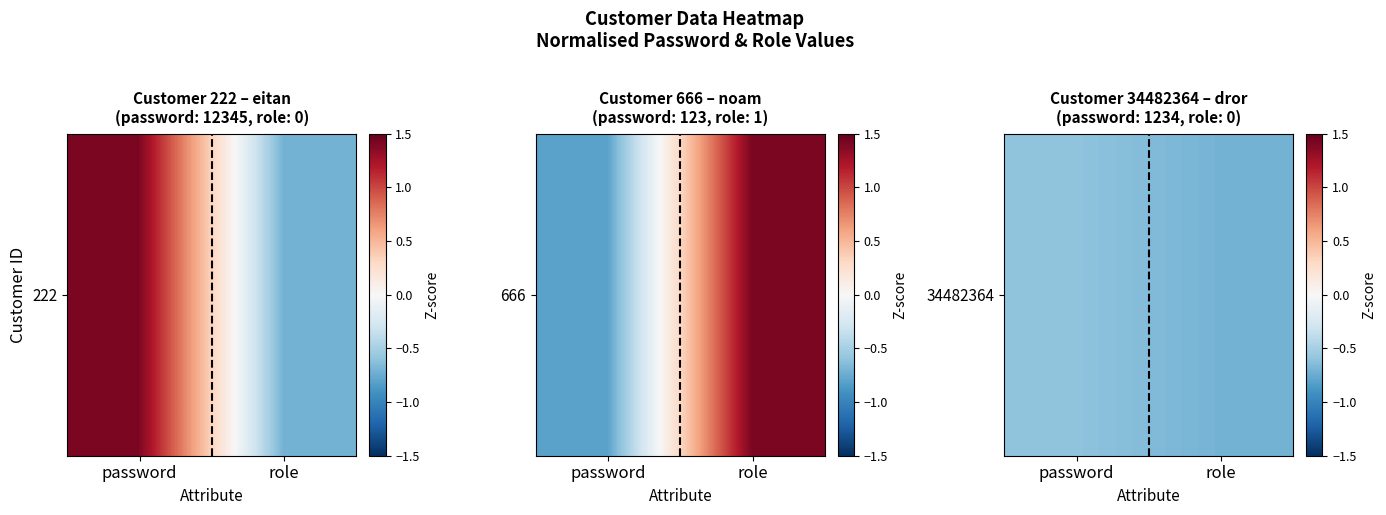

Rank the categories by value from highest to lowest.

password, role